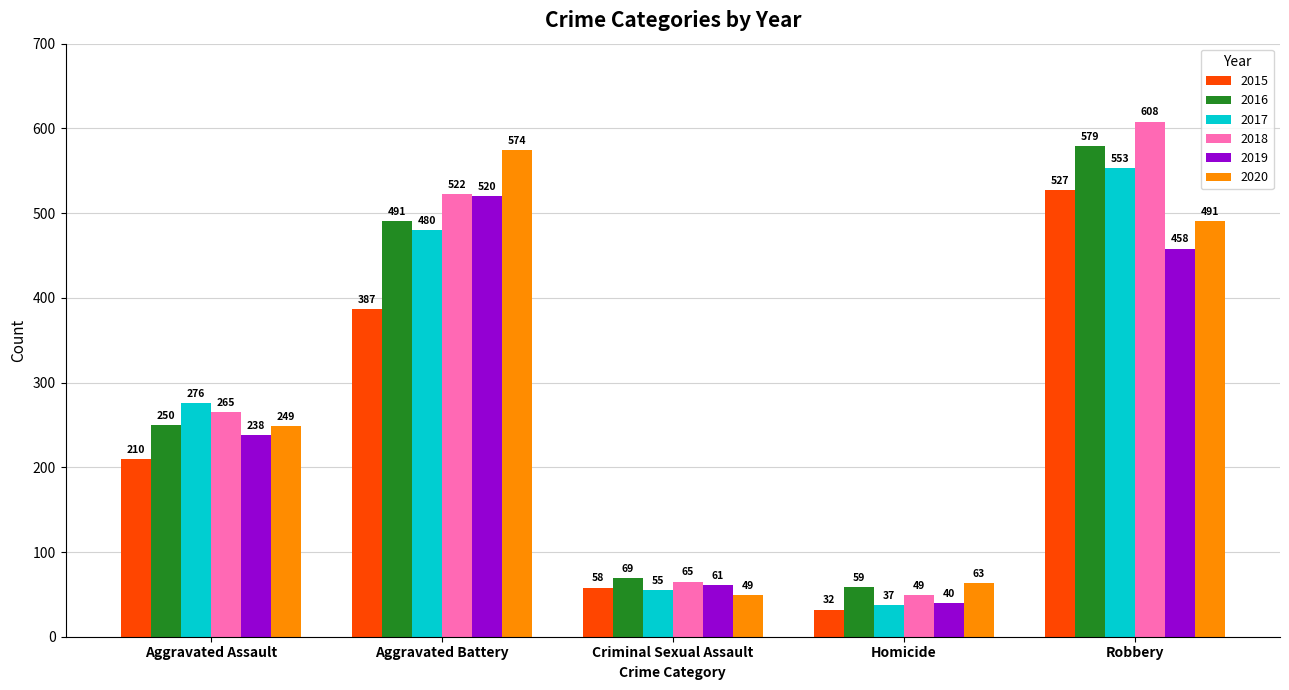

What is the value of the 2017 bar at the 5th from the left?

553